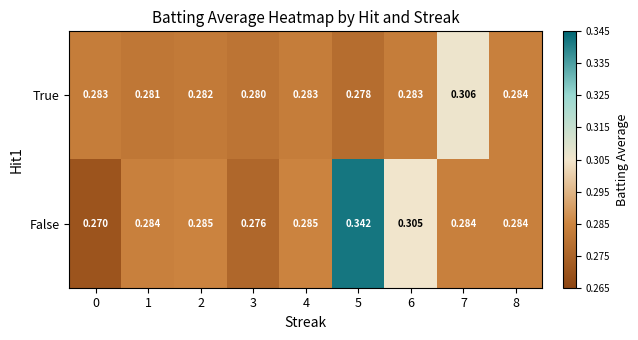

At 6, list the series in order from largest to smallest.

False, True